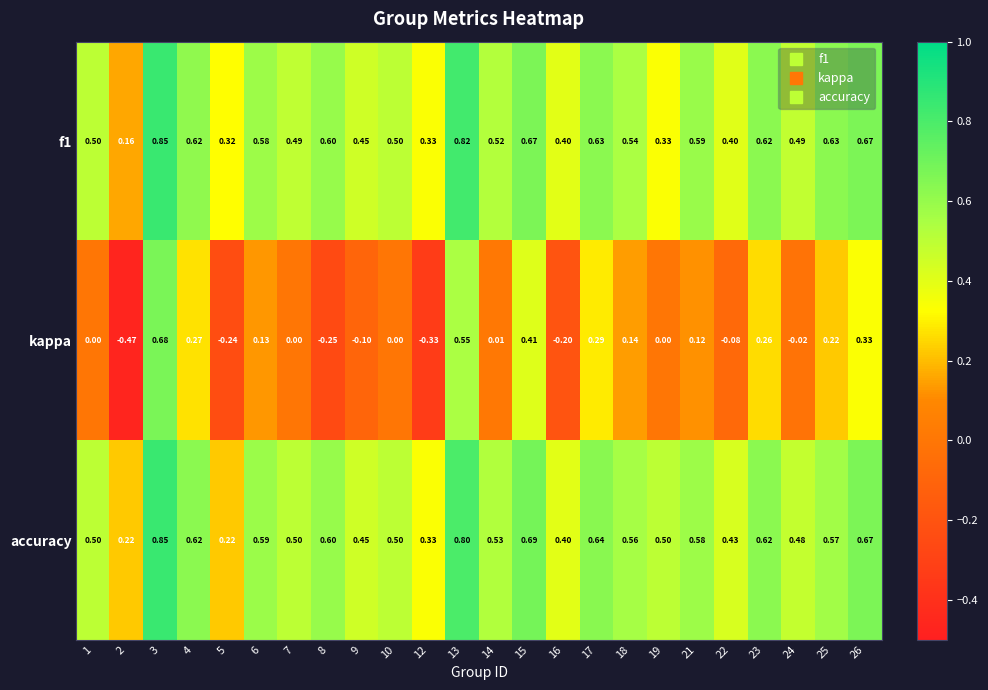

Is the value of f1 at 10 greater than the value of kappa at 18?

Yes